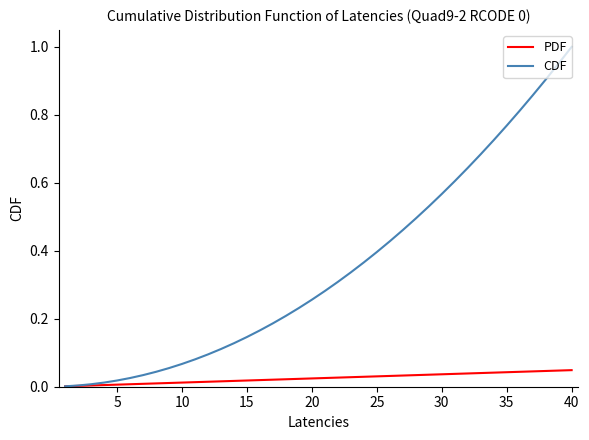

What are all the series names shown in the legend?

PDF, CDF